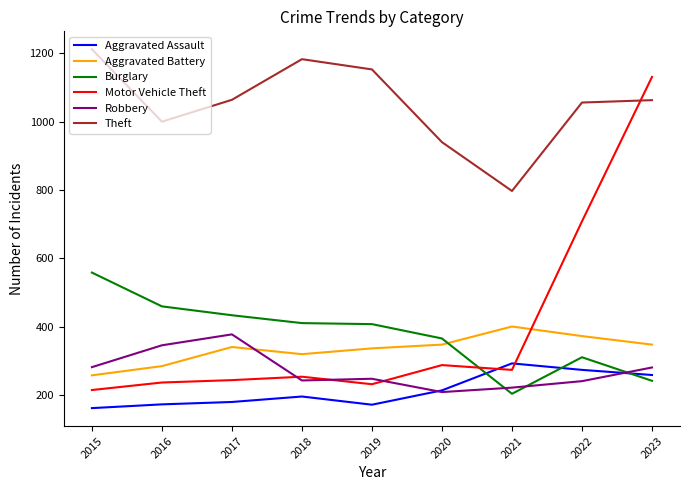

True or false: Theft has a value of 1153 at 2019.

True